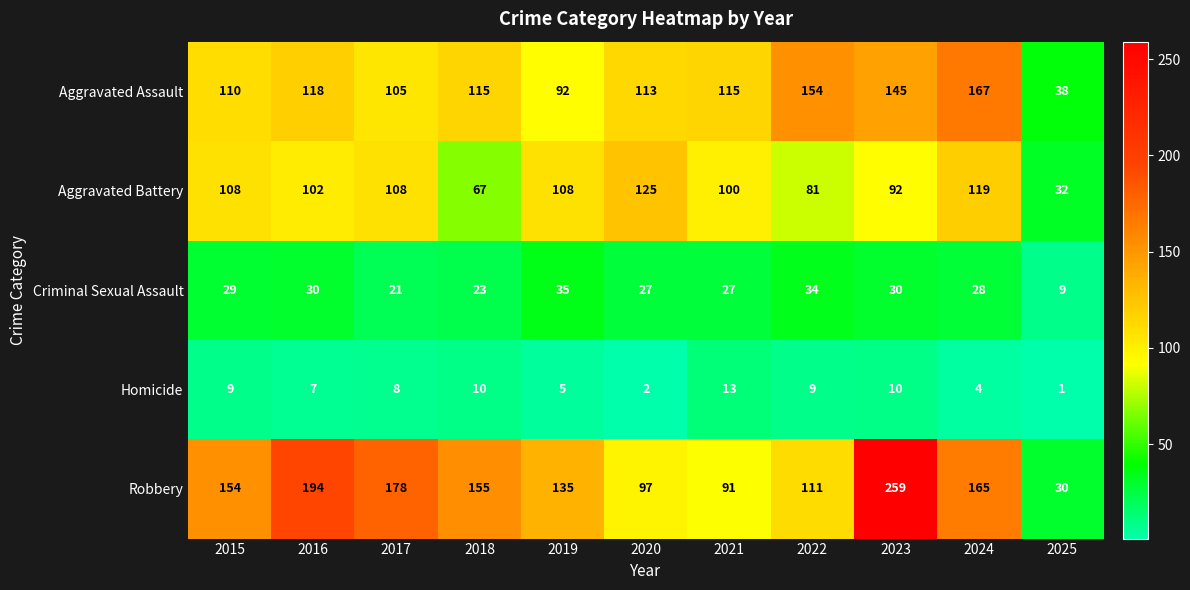

Which category has the highest value across all series?

2023